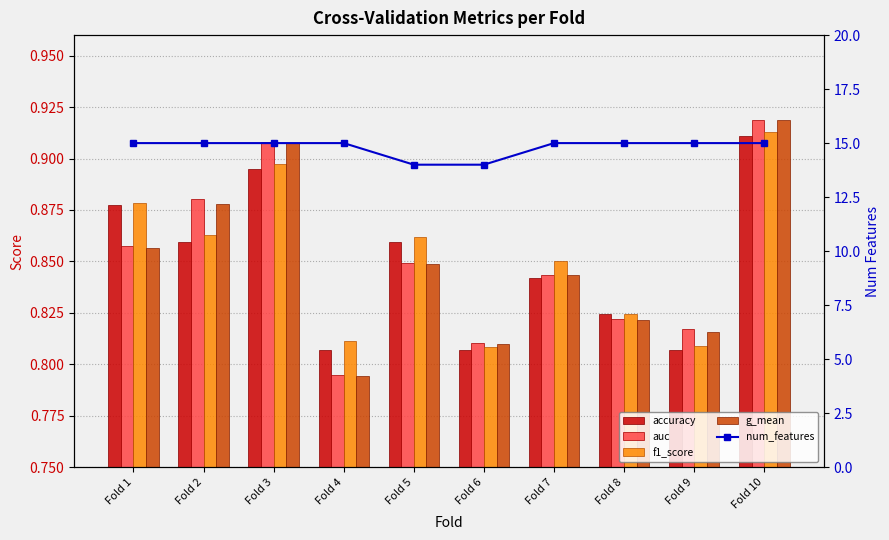

At Fold 9, list the series in order from largest to smallest.

num_features, auc, g_mean, f1_score, accuracy